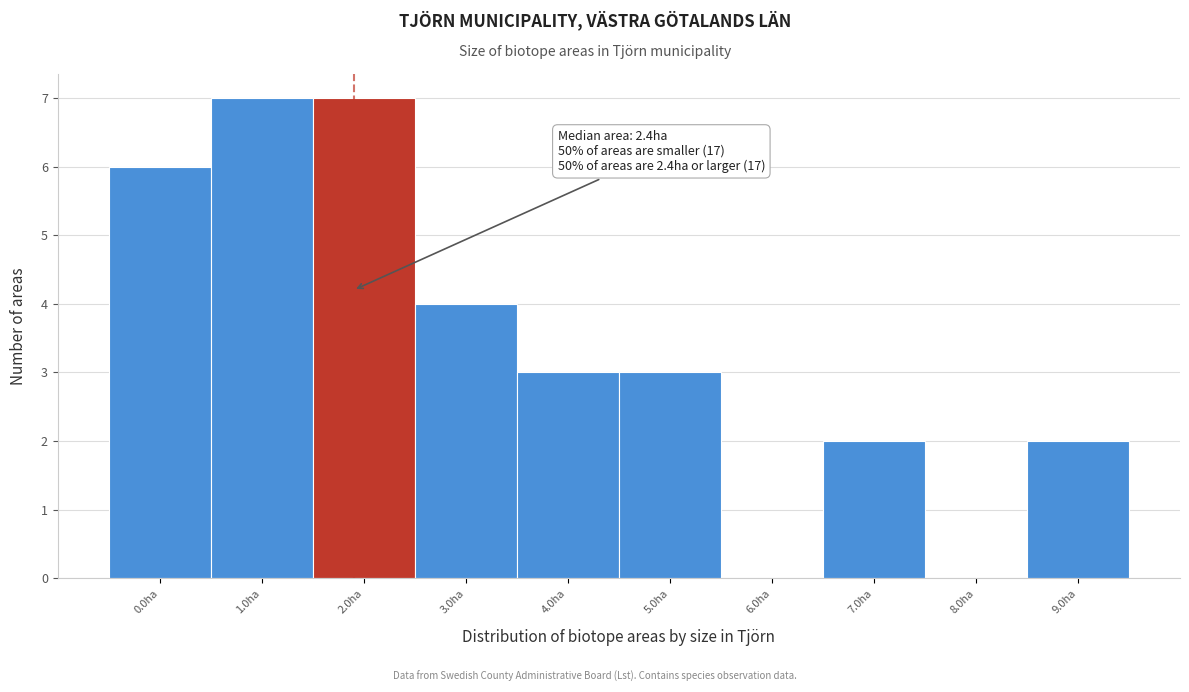

Reading right to left, list all the values displayed in this chart.

9.0ha=2	8.0ha=0	7.0ha=2	6.0ha=0	5.0ha=3	4.0ha=3	3.0ha=4	2.0ha=7	1.0ha=7	0.0ha=6